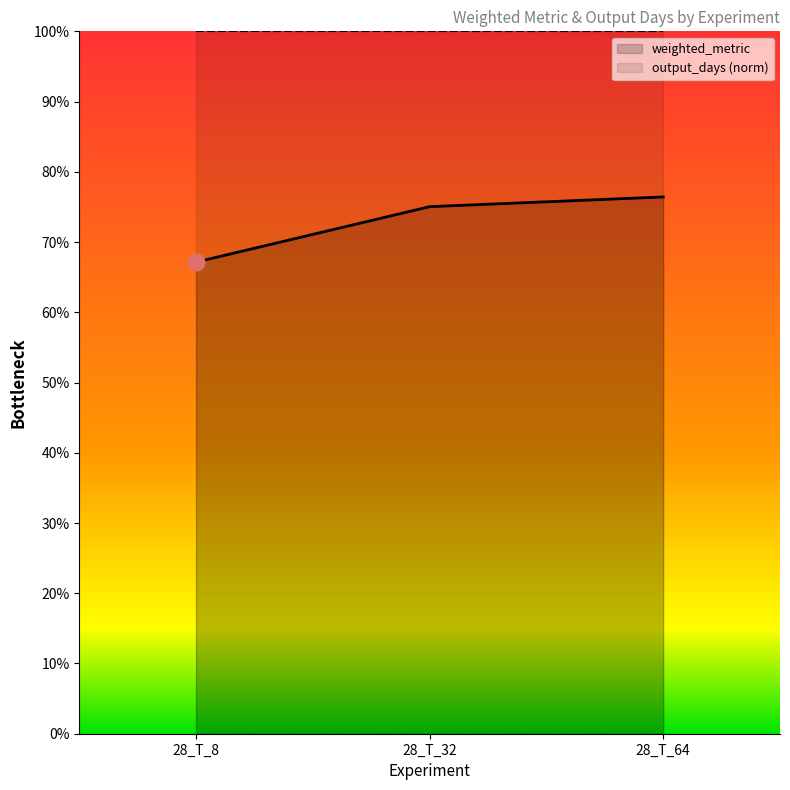

What is the value of the 3rd point from the left?

0.8